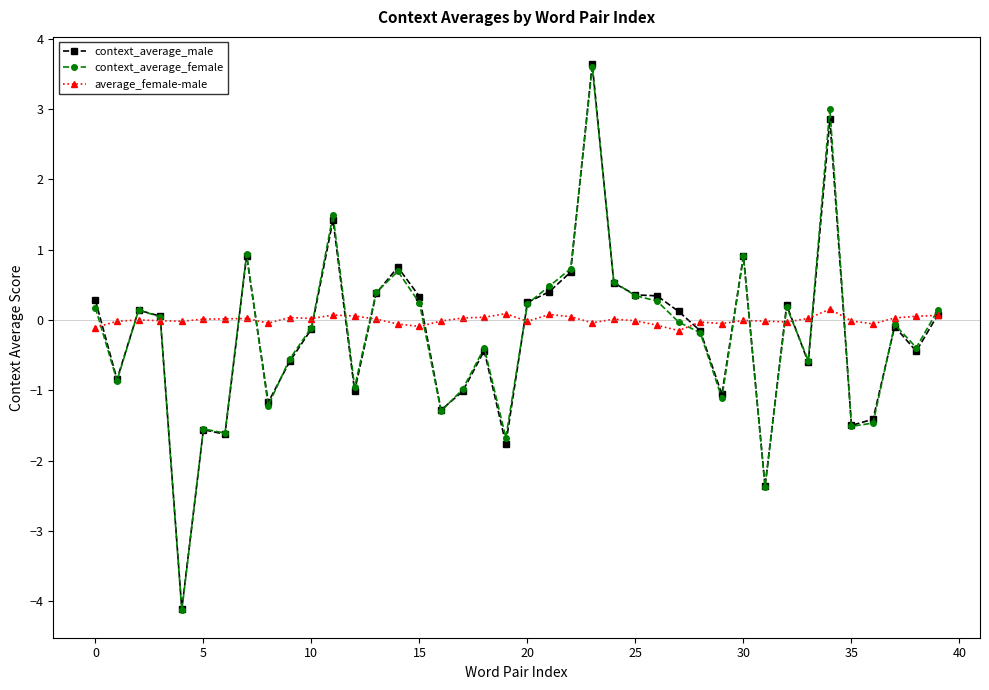

Which series has the largest range (max minus min)?

context_average_male